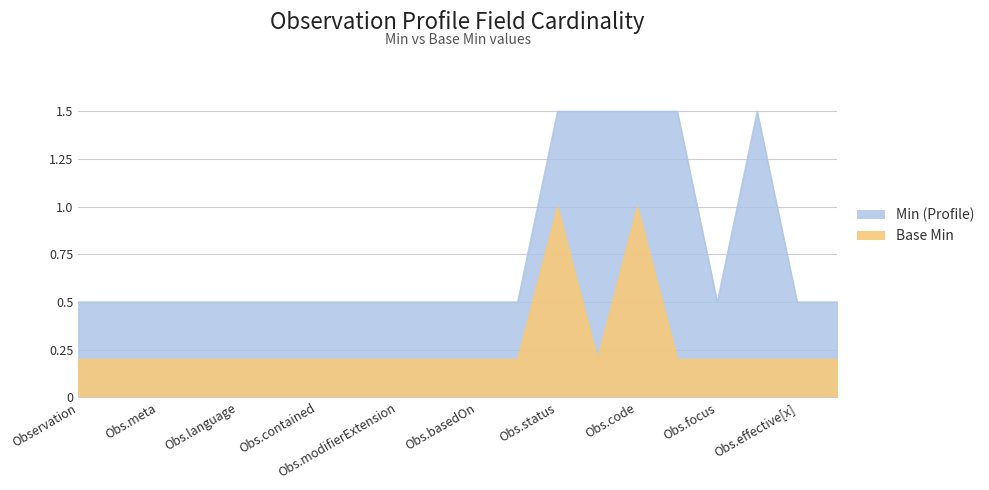

The Base Min series shows 0.3 at Observation.category. True or false?

False